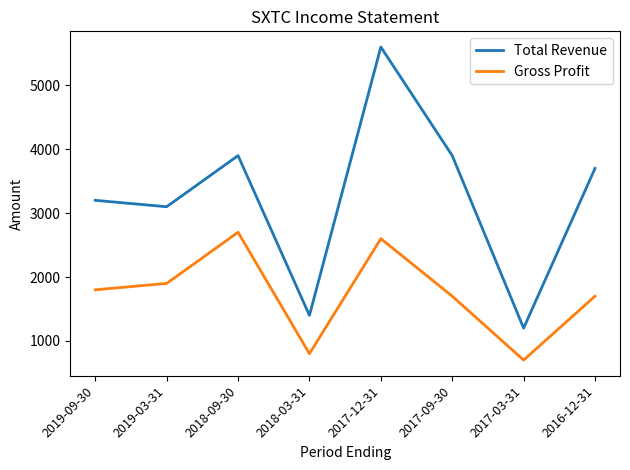

What value does the Gross Profit series have at 2017-09-30?

1700